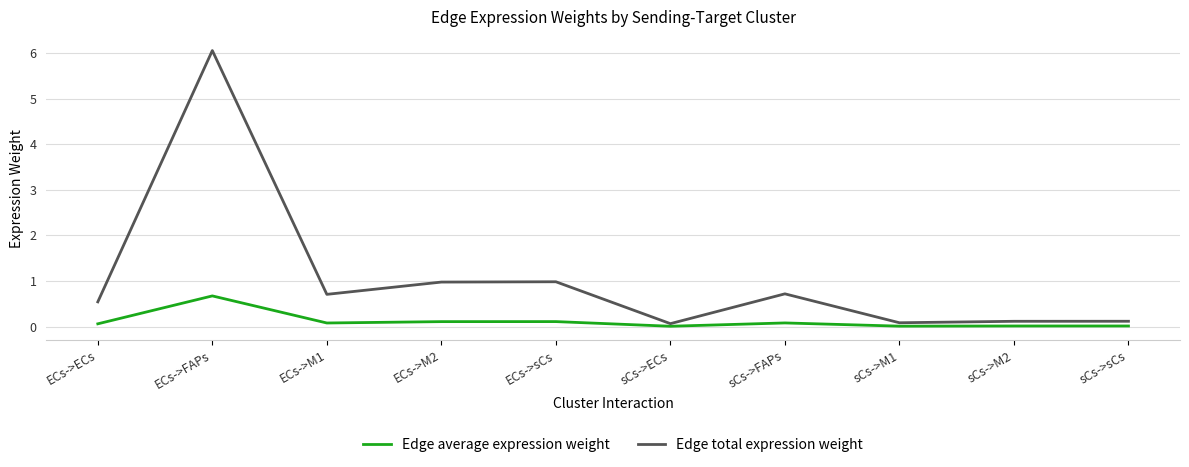

What is the sum of the Edge average expression weight values at sCs->FAPs and sCs->M2?

0.1